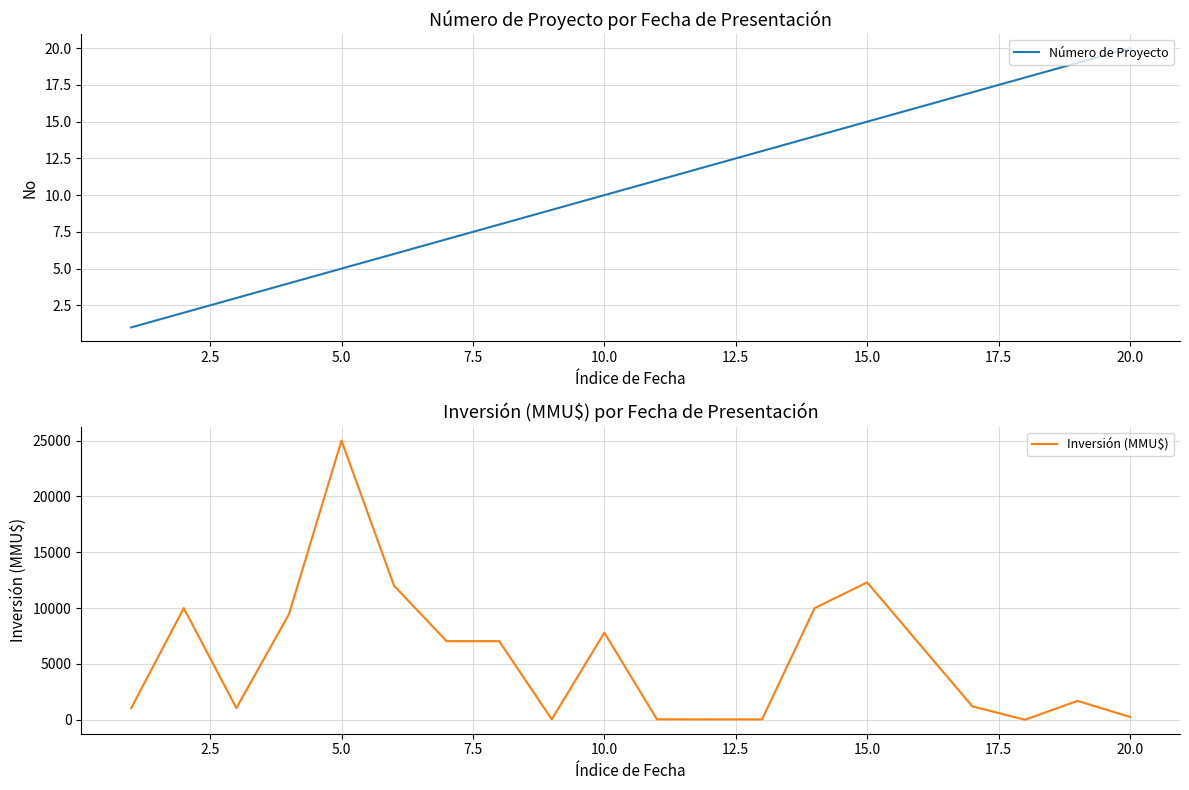

What are all the series names shown in the legend?

Número de Proyecto, Inversión (MMU$)